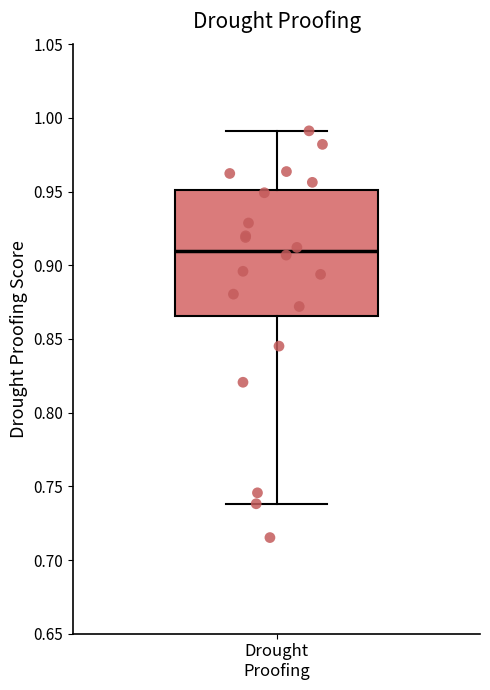

Read this box plot against the y-axis: the position of the median line, the range covered by the box, and the ends of both whiskers. The values are not printed on the chart, so give them approximately, as read against the axis.

median 0.910, box 0.865 to 0.950, whiskers 0.740 to 0.990